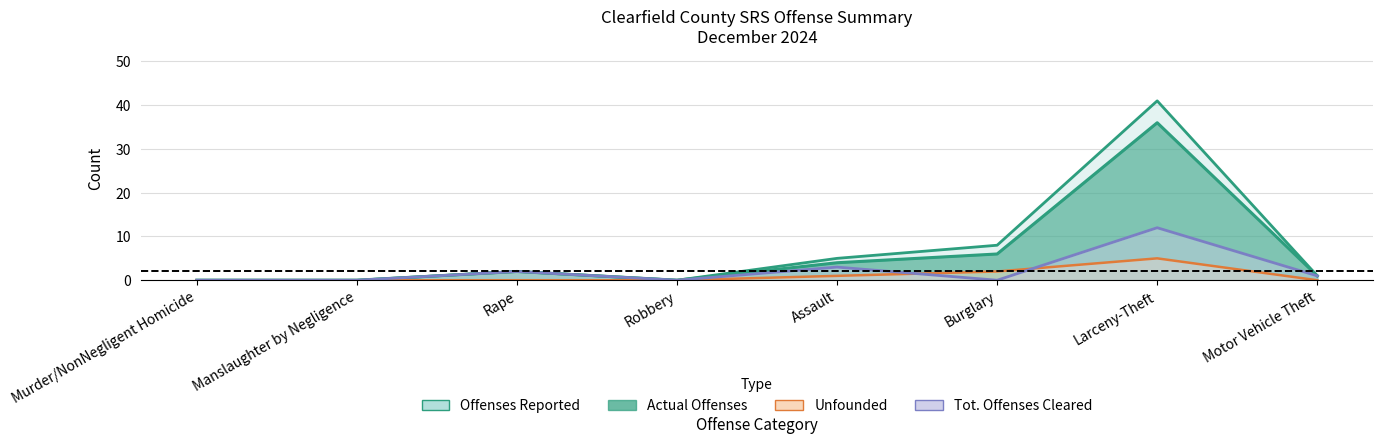

In Unfounded, how many points are higher than both neighbors (excluding endpoints)?

1